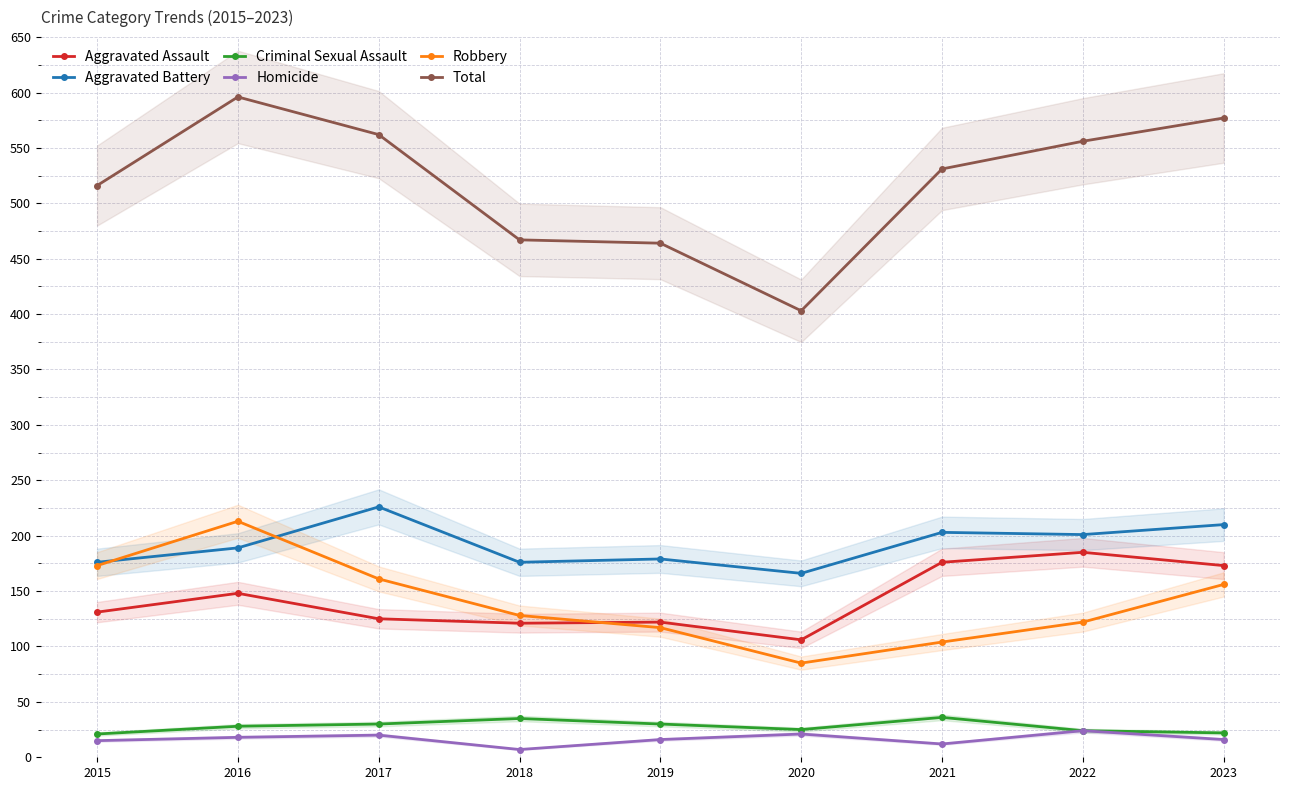

Between 2022 and 2023, which series saw the biggest shift?

Robbery